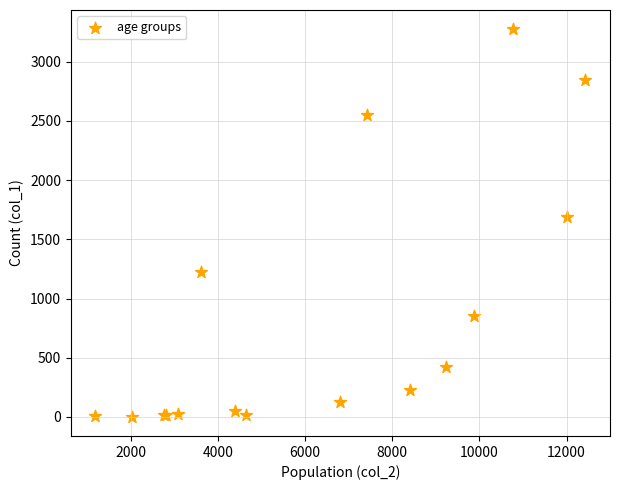

What Y value in the scatter plot is closest to 1638?

1690